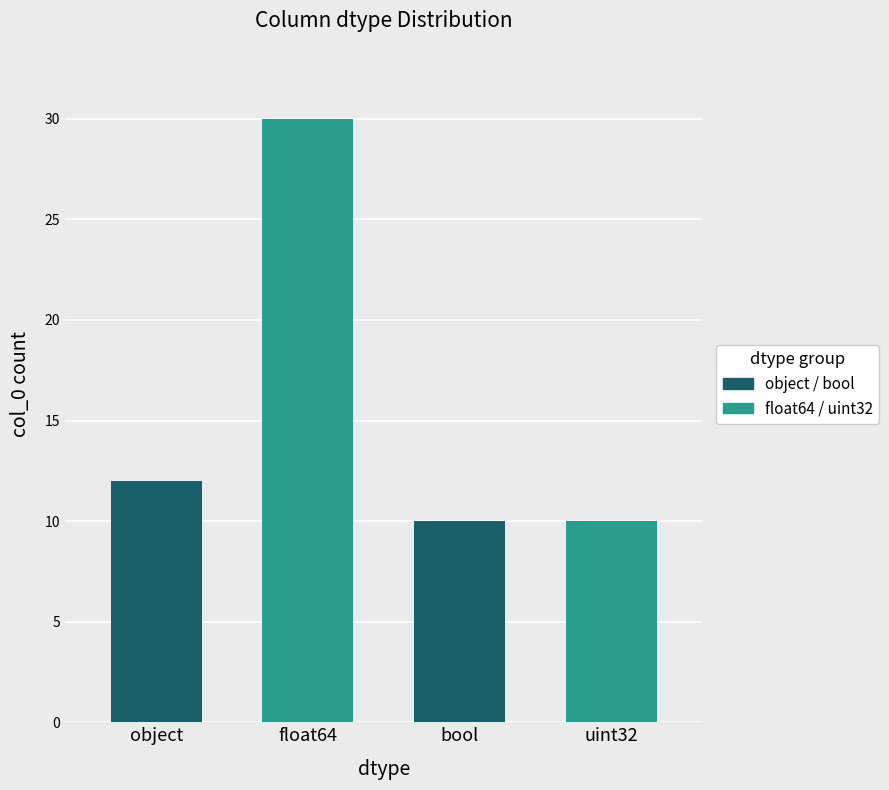

Reading right to left, list all the values displayed in this chart.

10	10	30	12